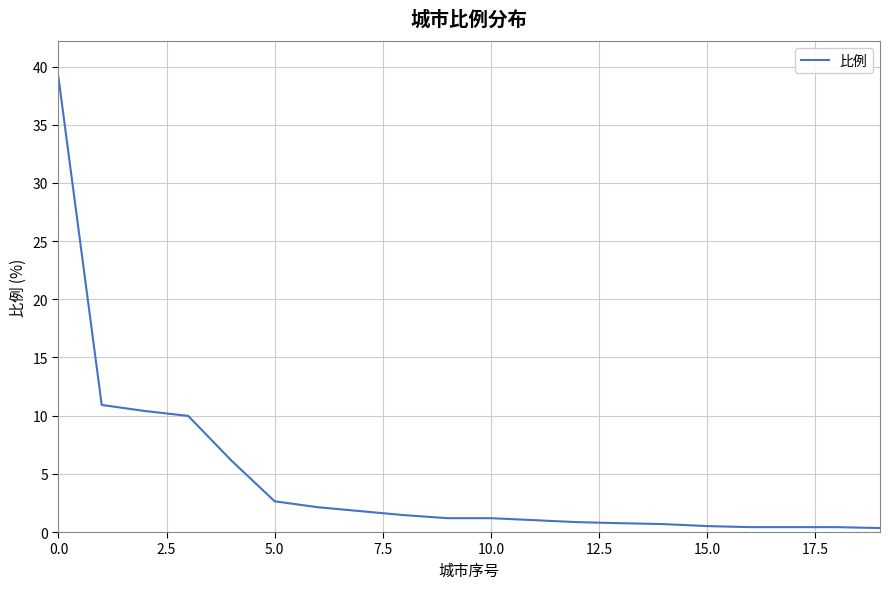

What is the maximum value shown in the chart?

39.1